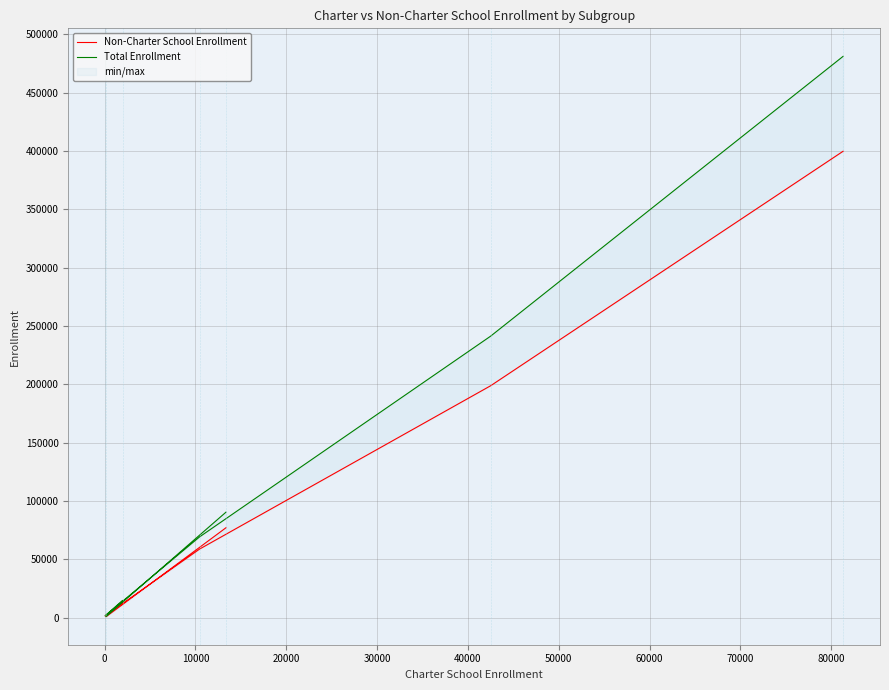

Which has a higher value, 50000 or 0?

50000